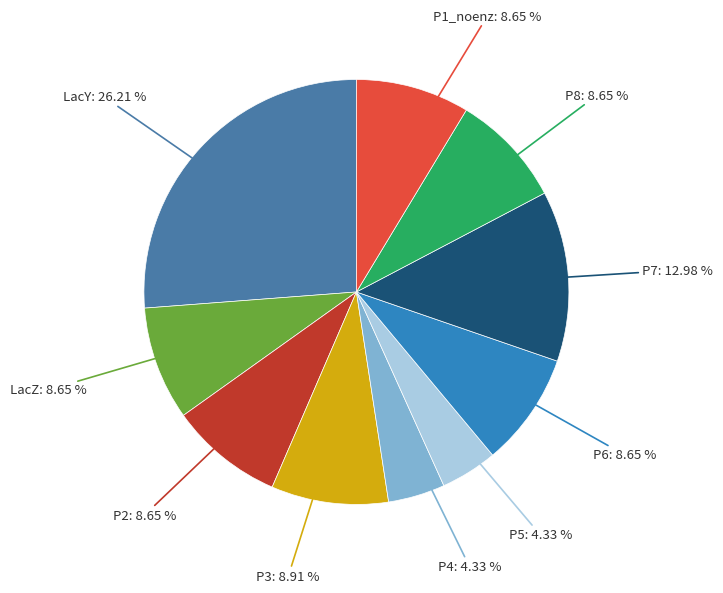

How many slices are in this pie chart?

10